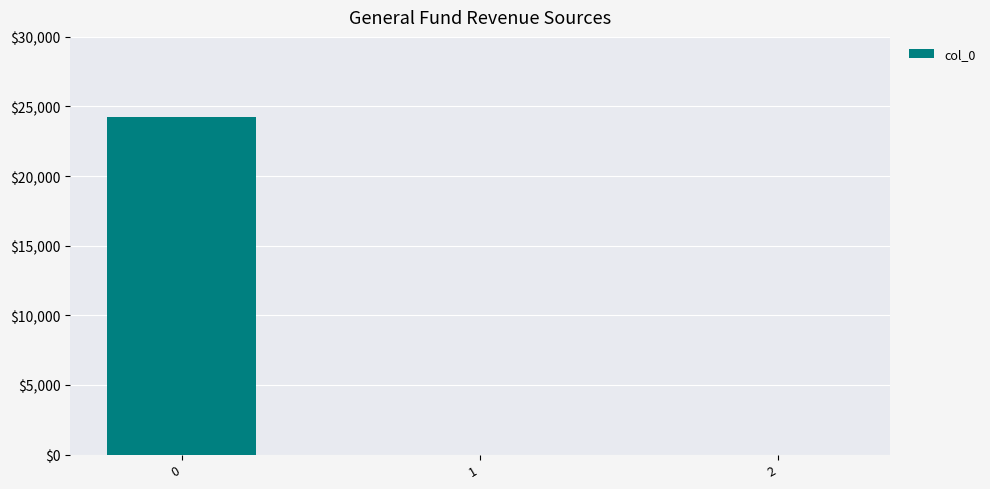

What is the sum of all values?

24278.5